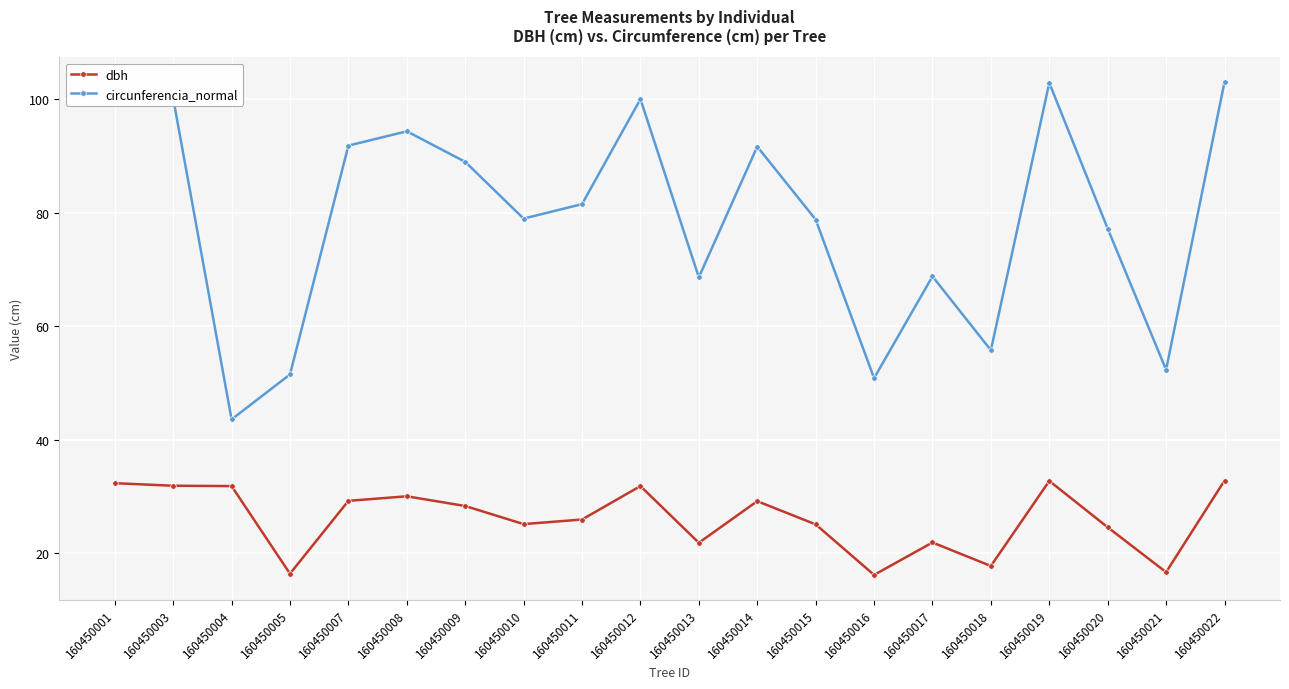

True or false: circunferencia_normal and dbh cross at least once.

False